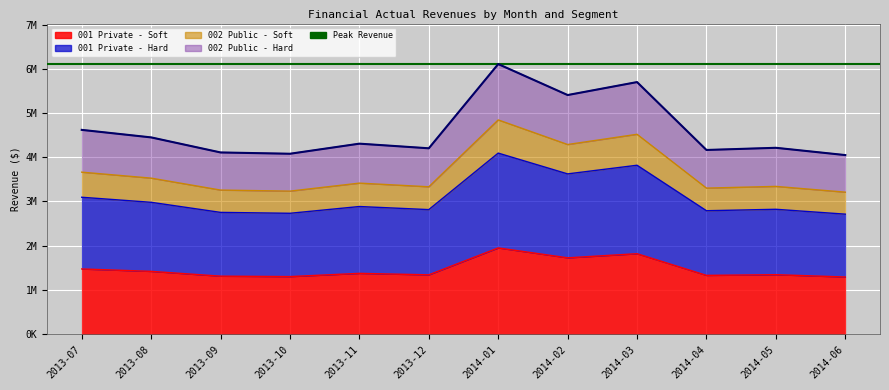

Reading left to right, extract all data points from this chart.

001 Private - Soft: 2013-07=1473589.1	2013-08=1419296.1	2013-09=1310673.2	2013-10=1301024.7	2013-11=1373822.9	2013-12=1340623.0	2014-01=1948962.6	2014-02=1725161.7	2014-03=1818208.6	2014-04=1328501.7	2014-05=1344117.3	2014-06=1291609.1
001 Private - Hard: 2013-07=3094537.0	2013-08=2980521.8	2013-09=2752413.7	2013-10=2732151.9	2013-11=2885028.0	2013-12=2815308.4	2014-01=4092821.4	2014-02=3622839.6	2014-03=3818238.1	2014-04=2789853.5	2014-05=2822646.3	2014-06=2712379.2
002 Public - Soft: 2013-07=3661868.8	2013-08=3526950.8	2013-09=3257022.9	2013-10=3233046.5	2013-11=3413949.8	2013-12=3331448.2	2014-01=4843171.9	2014-02=4287026.8	2014-03=4518248.4	2014-04=3301326.7	2014-05=3340131.4	2014-06=3209648.7
002 Public - Hard: 2013-07=4617822.8	2013-08=4447683.7	2013-09=4107289.4	2013-10=4078015.5	2013-11=4306065.8	2013-12=4201406.2	2014-01=6105738.9	2014-02=5405258.8	2014-03=5698160.4	2014-04=4163283.7	2014-05=4212572.4	2014-06=4047834.7